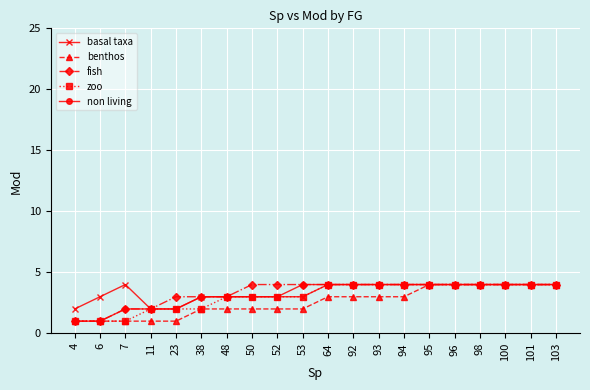

What value does the benthos series have at 38?

2